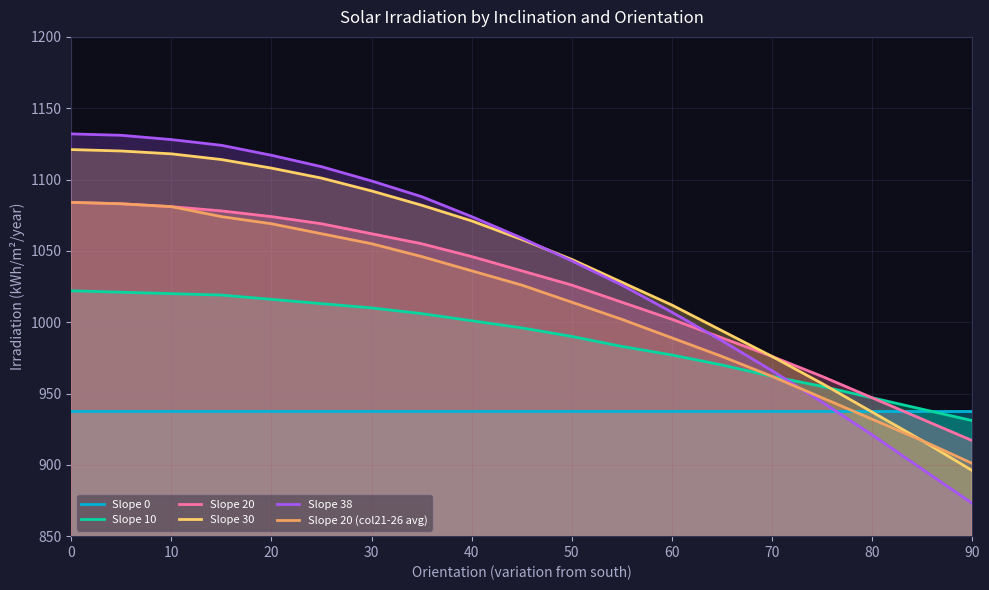

Reading right to left, transcribe all the data shown in this chart.

Slope 0: 938	938	938	938	938	938	938	938	938	938	938	938	938	938	938	938	938	938	938
Slope 10: 931	939	947	955	962	970	977	983	990	996	1001	1006	1010	1013	1016	1019	1020	1021	1022
Slope 20: 917	932	947	962	976	989	1002	1014	1026	1036	1046	1055	1062	1069	1074	1078	1081	1083	1084
Slope 30: 896	917	937	957	976	994	1012	1028	1044	1058	1071	1082	1092	1101	1108	1114	1118	1120	1121
Slope 38: 873	897	921	944	966	987	1007	1026	1043	1059	1074	1088	1099	1109	1117	1124	1128	1131	1132
Slope 20 (col21-26 avg): 901	917	932	947	962	976	989	1002	1014	1026	1036	1046	1055	1062	1069	1074	1081	1083	1084